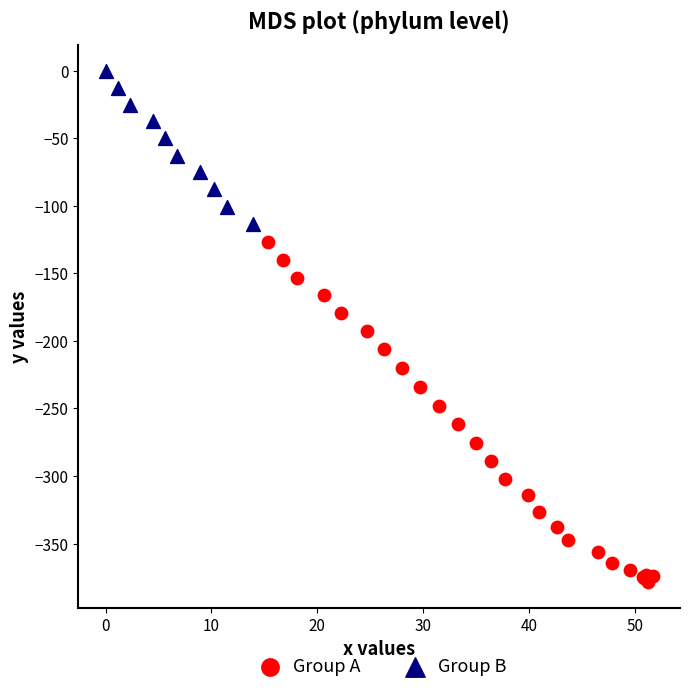

Which series reaches the minimum Y coordinate?

Group A